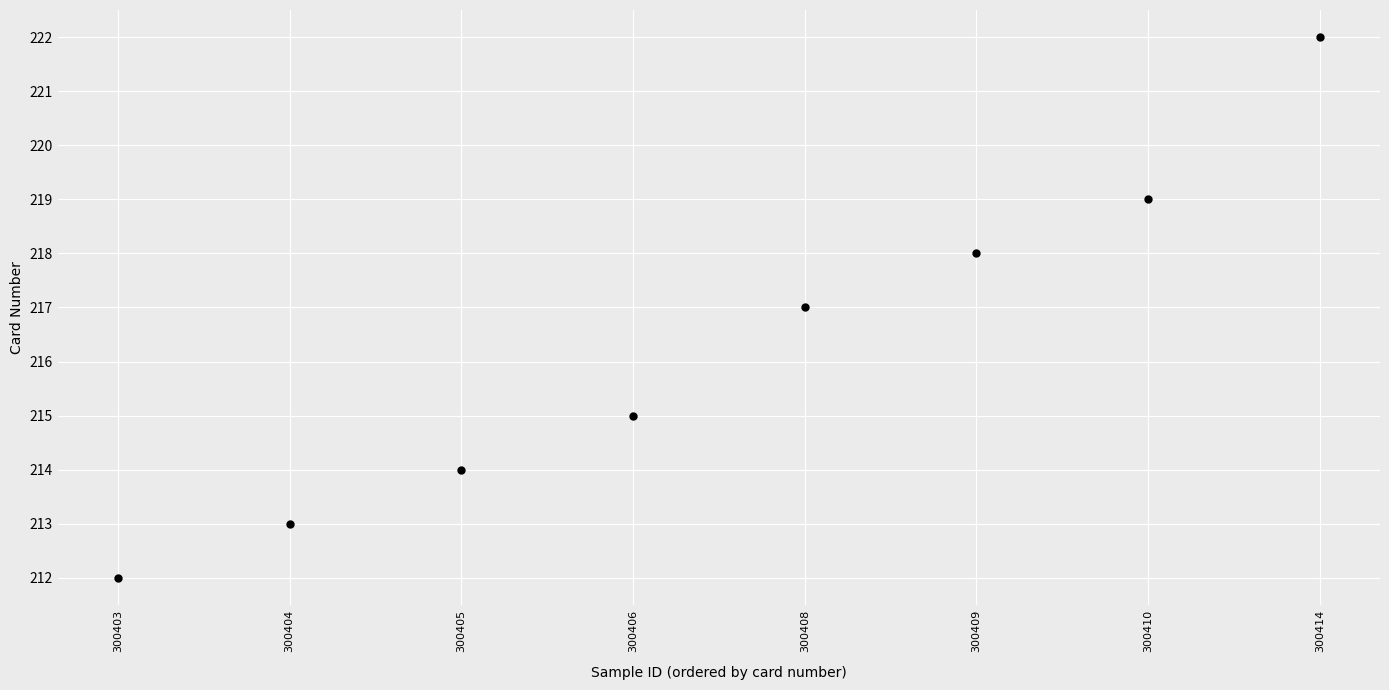

What is the average Y value?

216